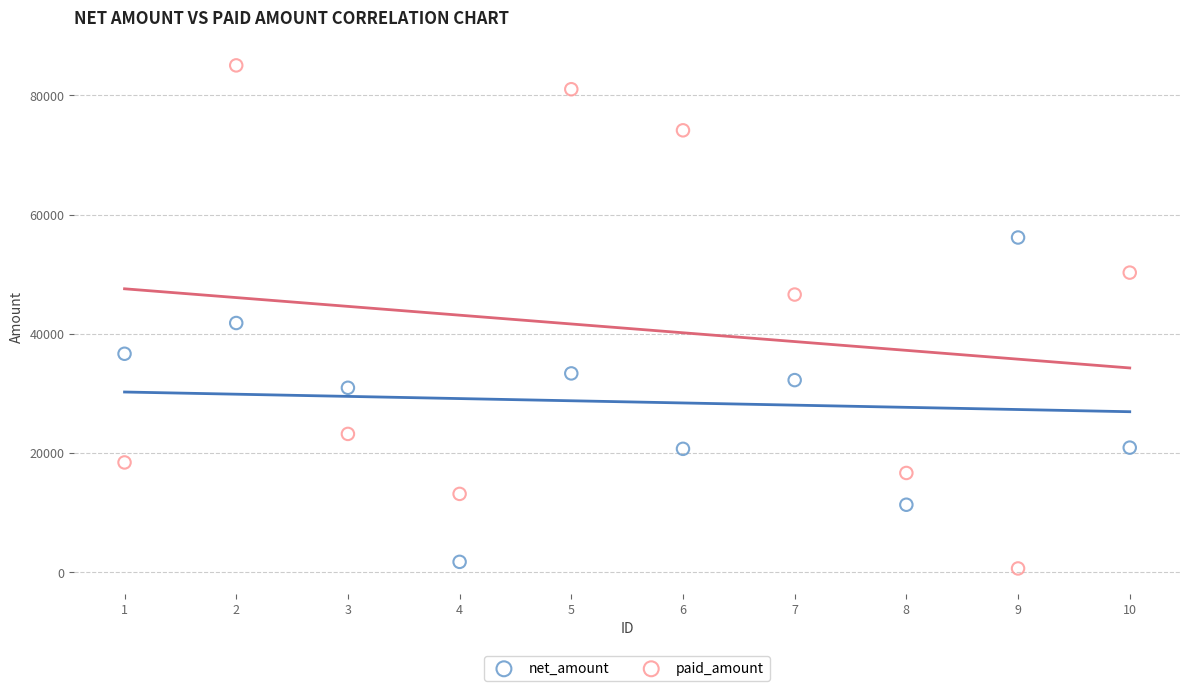

Which series has the largest Y range (max minus min)?

paid_amount